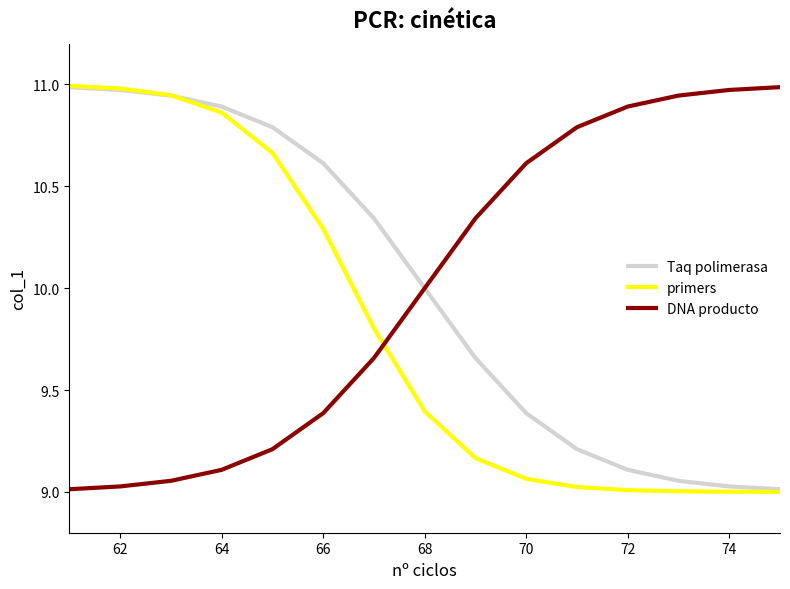

Which series ends up on top after the final intersection of DNA producto and primers?

DNA producto